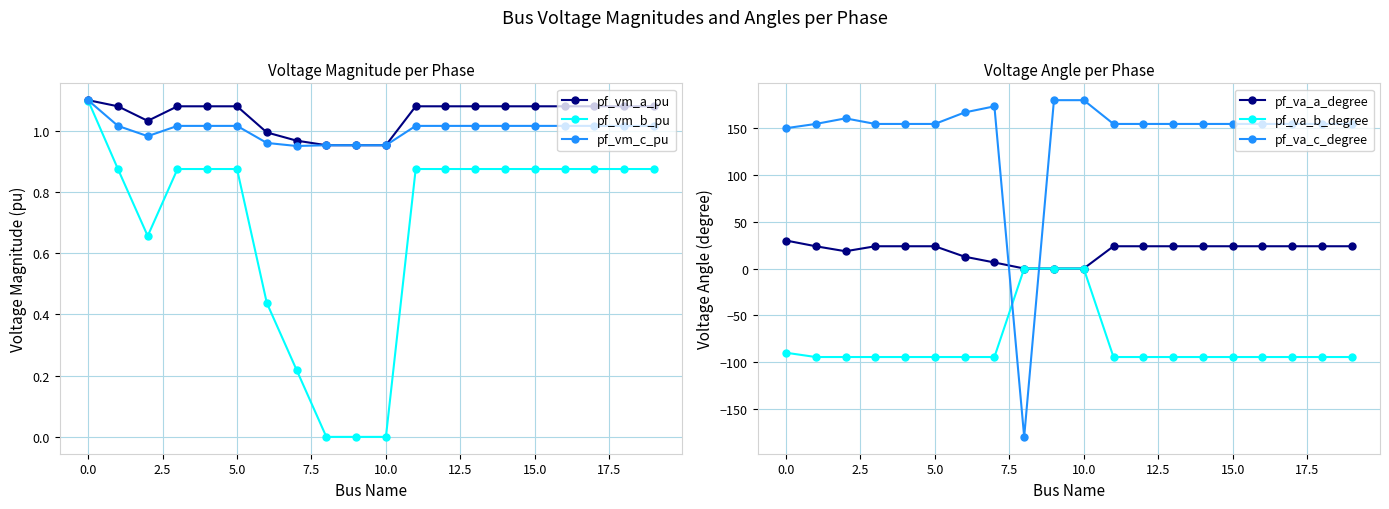

How many interior local valleys does the pf_vm_b_pu series have?

1